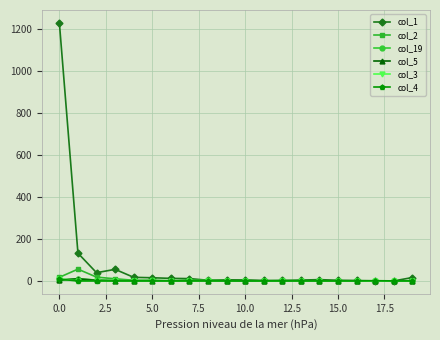

Which series has the largest total across all categories?

col_1